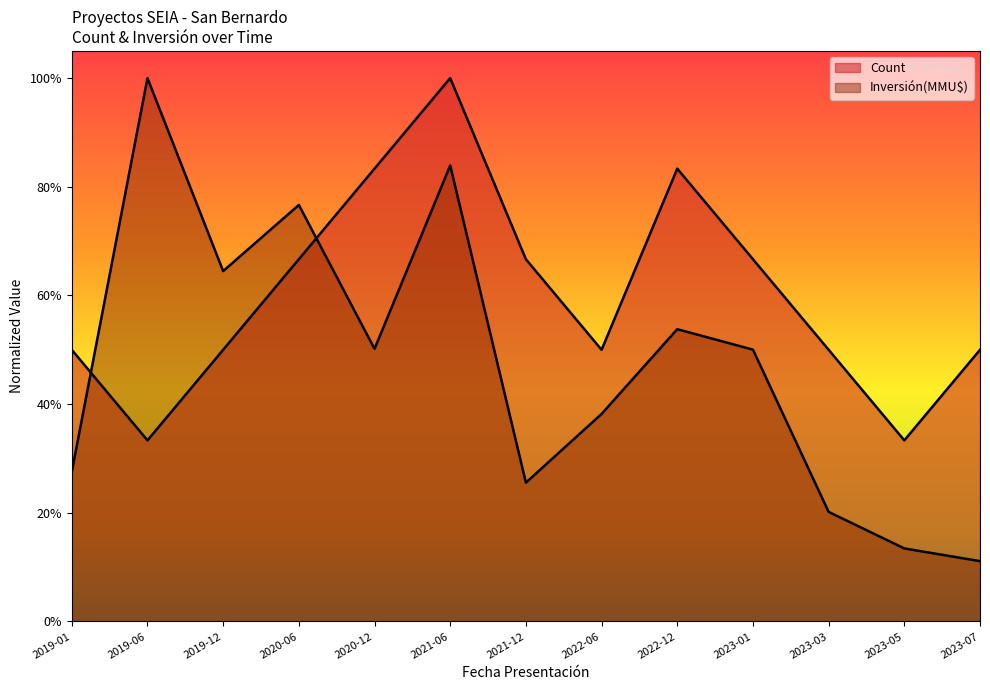

At which label is Inversión(MMU$) closest to 0?

2023-07